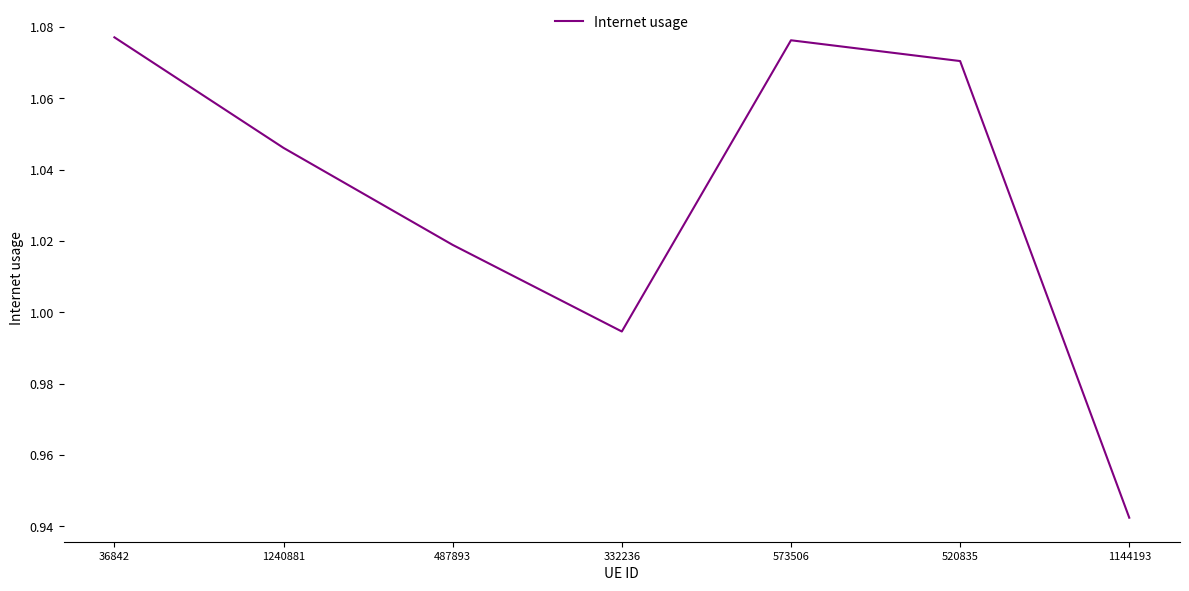

True or false: the data shows 0.5 at 1240881.

False